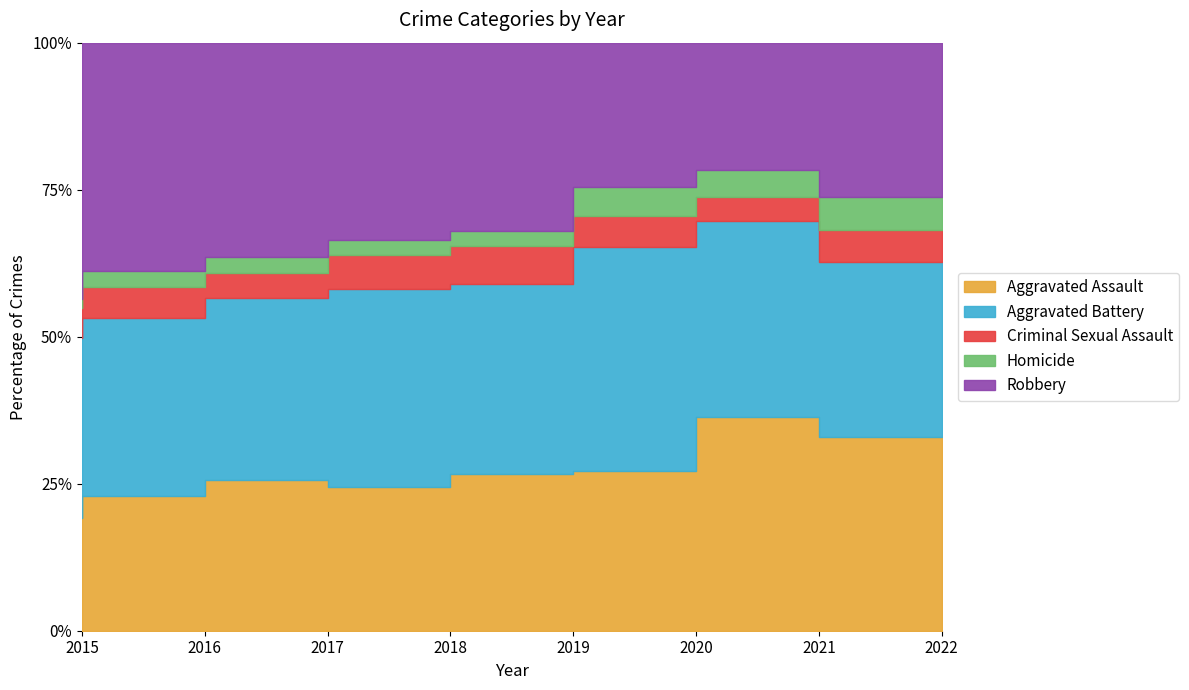

At 2021, list the series in order from largest to smallest.

Aggravated Assault, Aggravated Battery, Robbery, Homicide, Criminal Sexual Assault